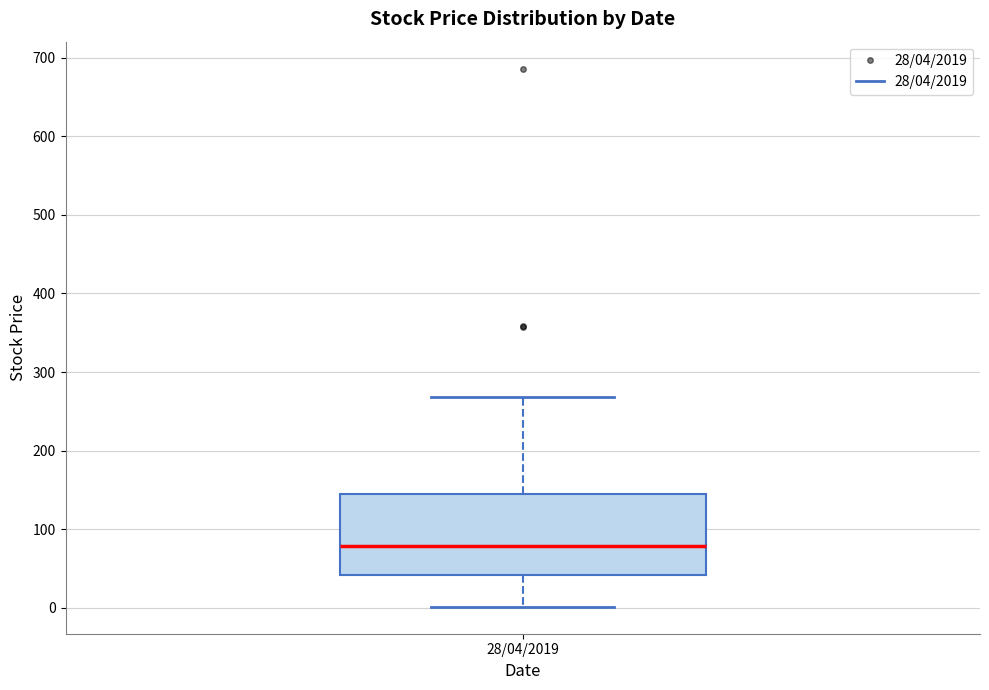

Where does the median line of the box for 28/04/2019 sit on the y-axis? The values are not printed on the chart, so give them approximately, as read against the axis.

80